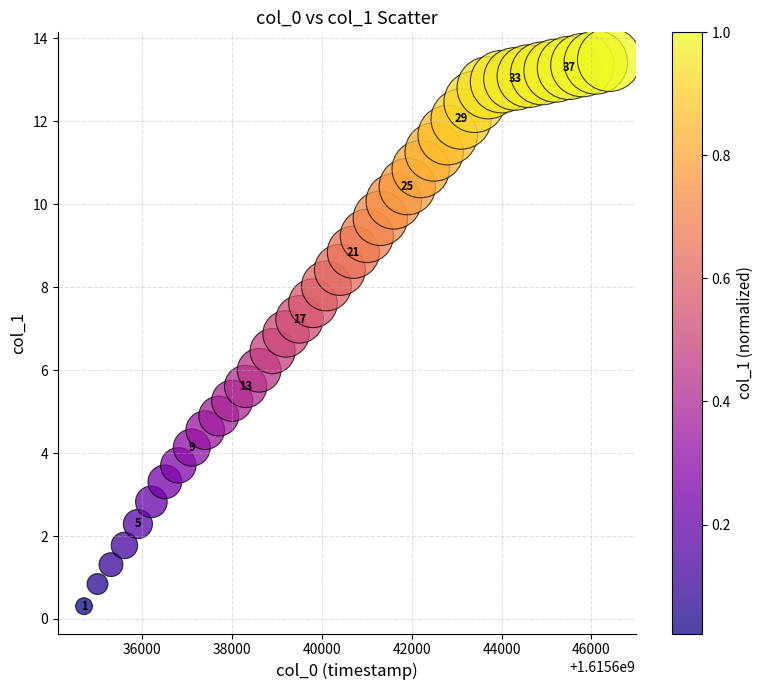

What is the range of Y values (max minus min)?

13.2